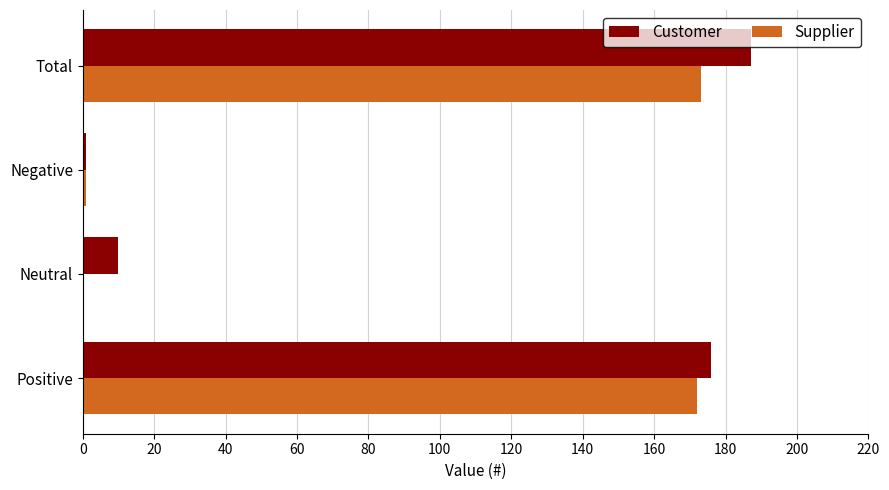

Between Positive and Neutral, which series saw the biggest shift?

Supplier